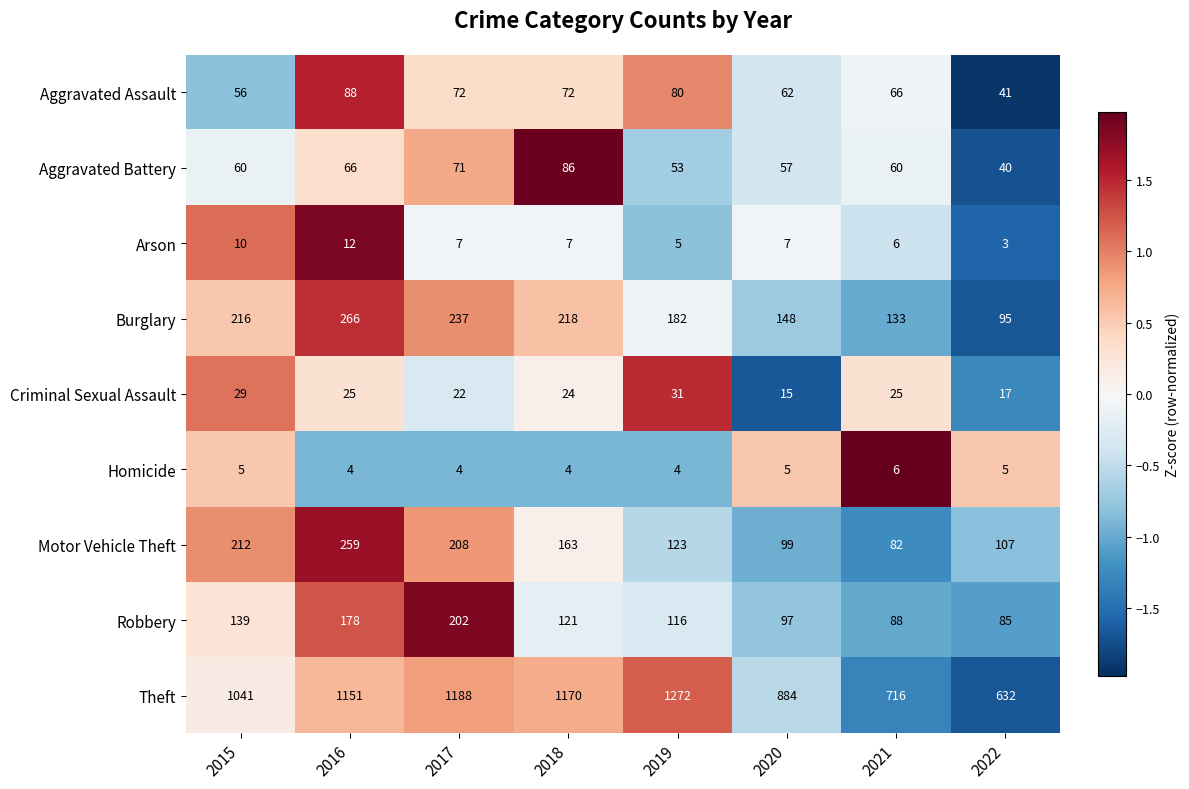

Is it true that Arson equals 7 at 2020?

True